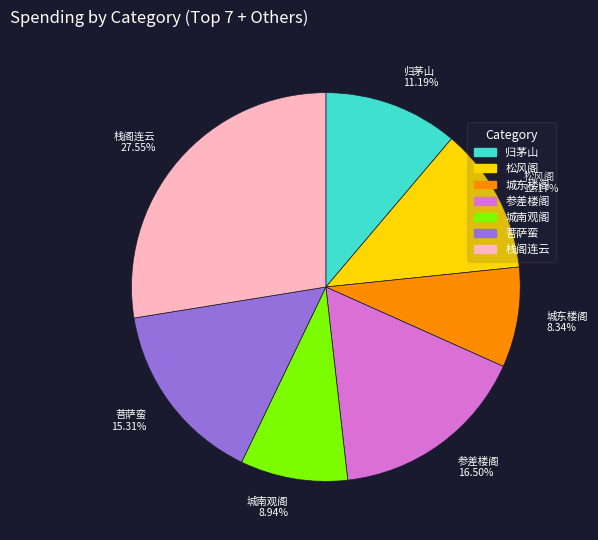

Do 松风阁 12.17% and 参差楼阁 16.50% together represent more than half of the pie?

No